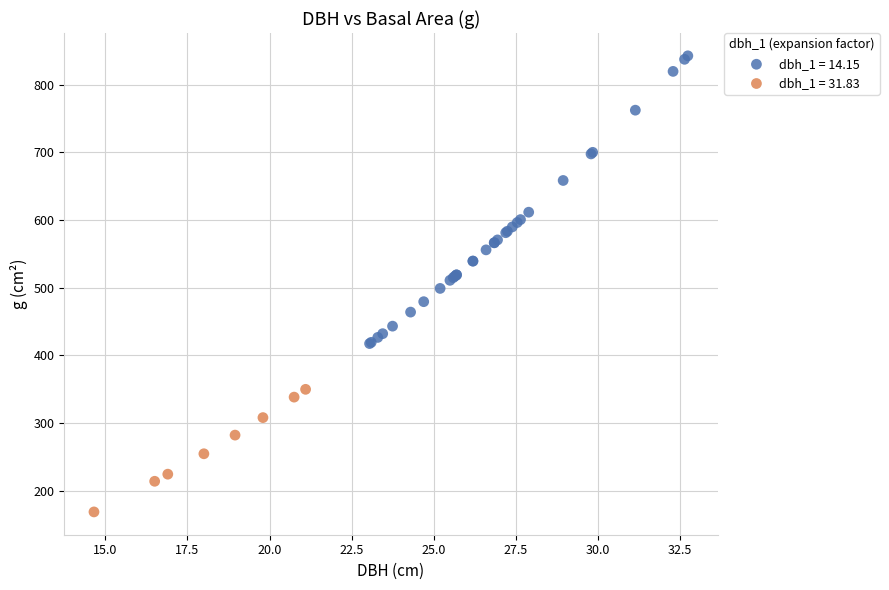

Which series reaches the minimum Y coordinate?

dbh_1 = 31.83